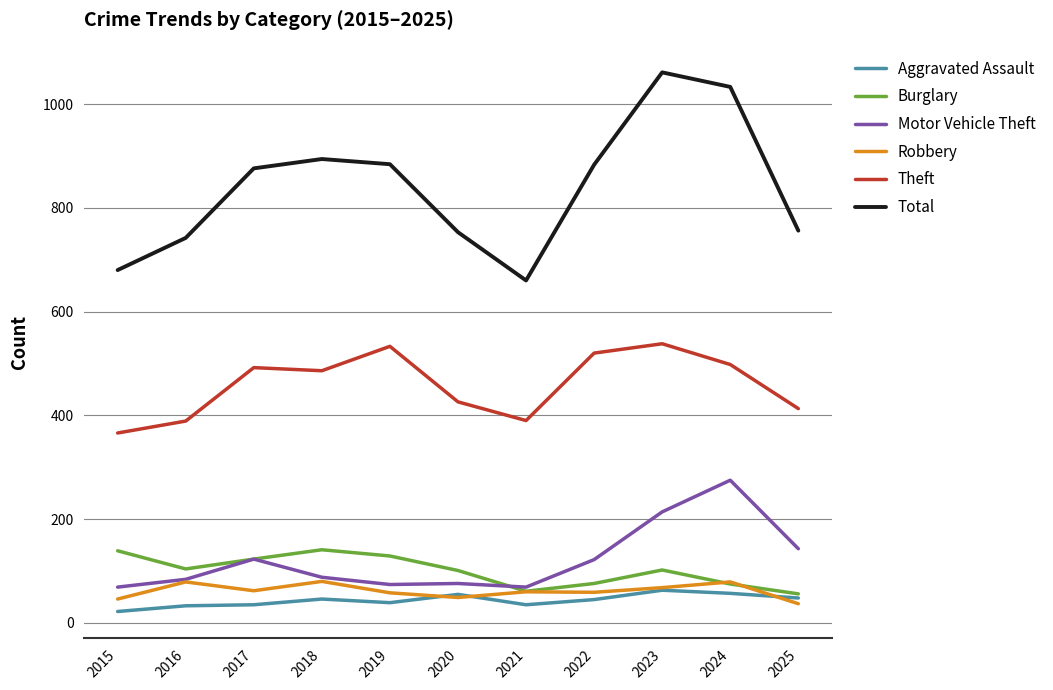

True or false: Motor Vehicle Theft and Theft cross at least once.

False